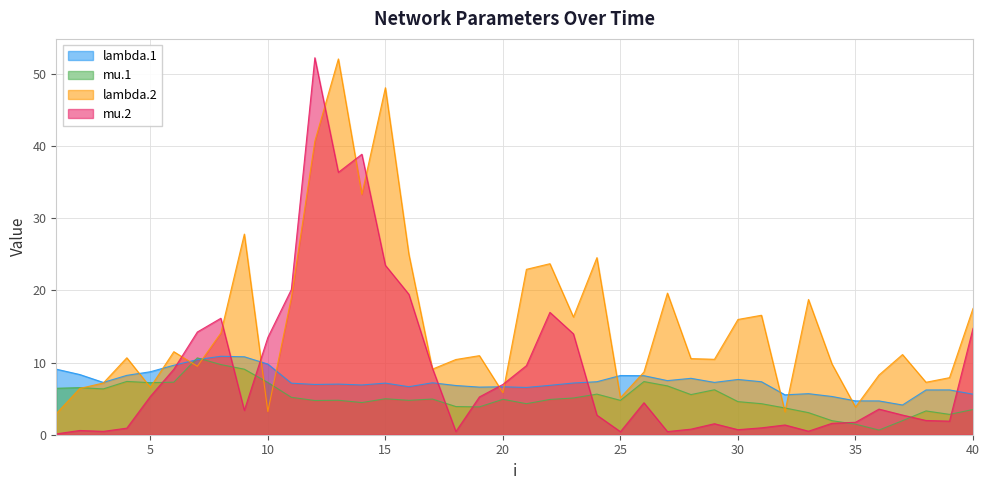

Is the value of mu.1 at 38 greater than the value of lambda.2 at 7?

No